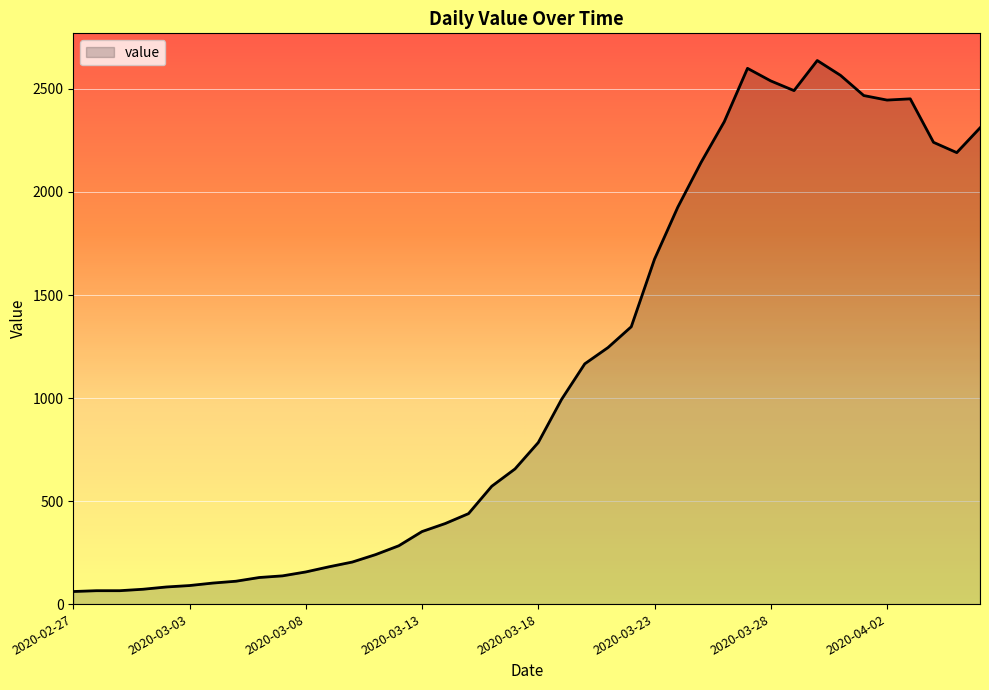

What is the smallest value displayed?

61